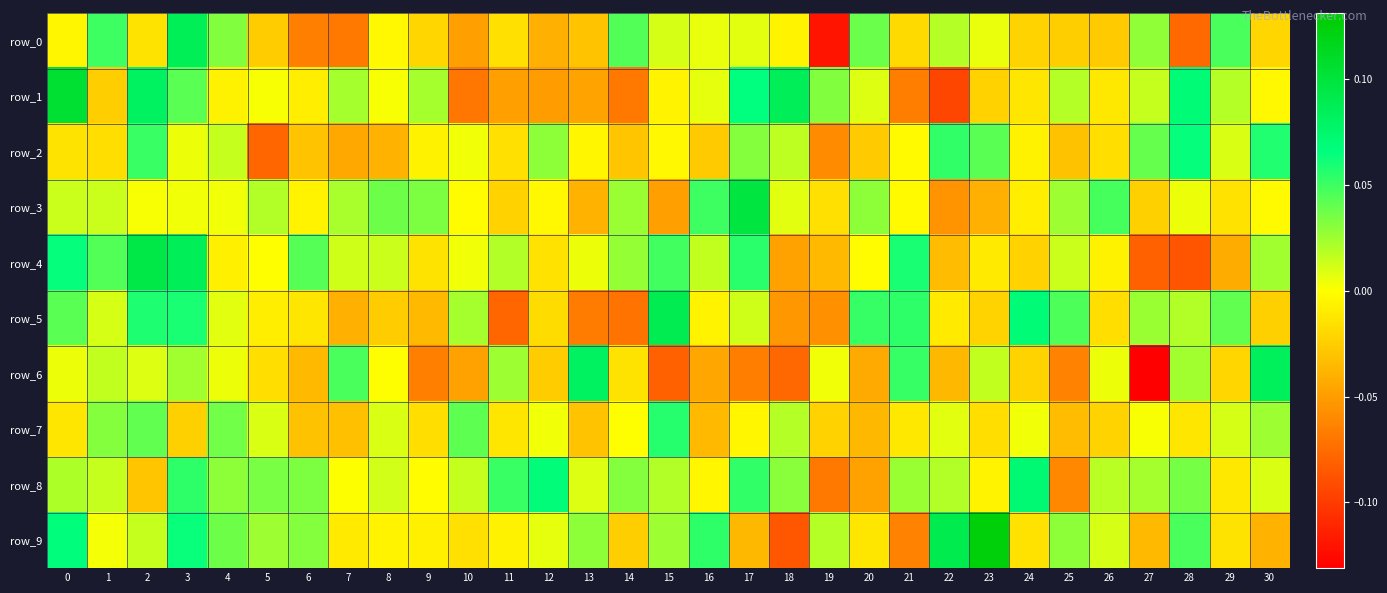

How many values in the row_9 series are below 0?

14